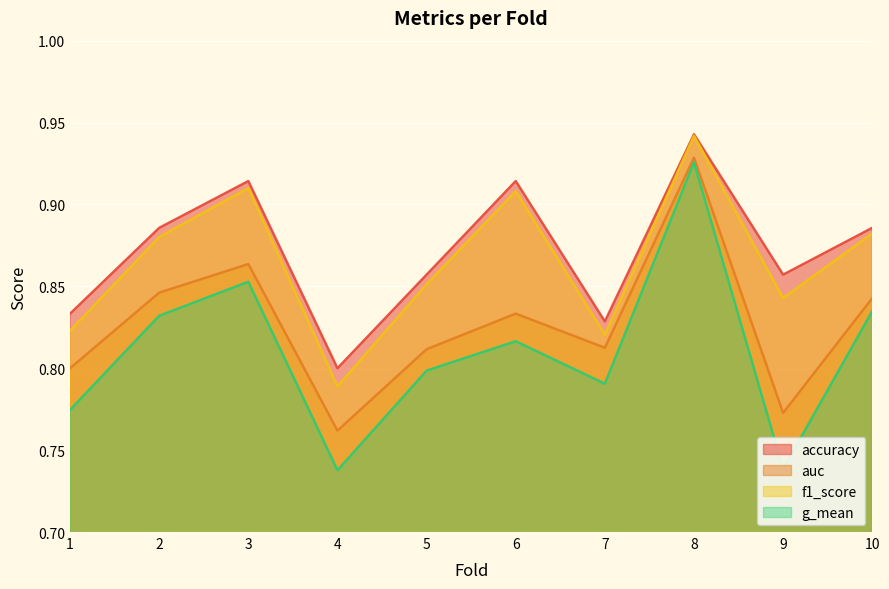

Is it true that g_mean equals 0.8 at 1?

True